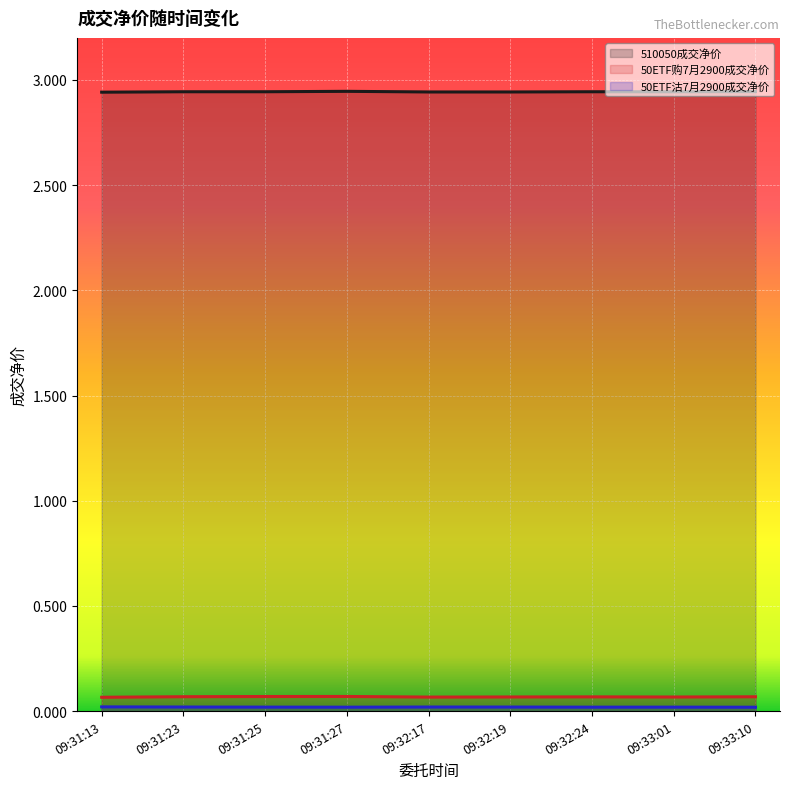

What are all the series names shown in the legend?

510050成交净价, 50ETF购7月2900成交净价, 50ETF沽7月2900成交净价